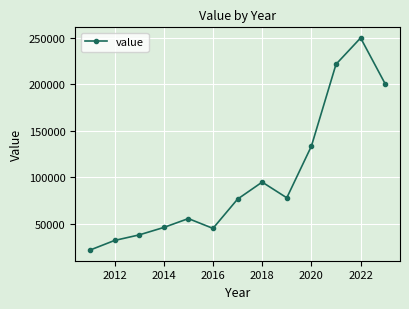

How many points are lower than both their immediate neighbors (excluding endpoints)?

2